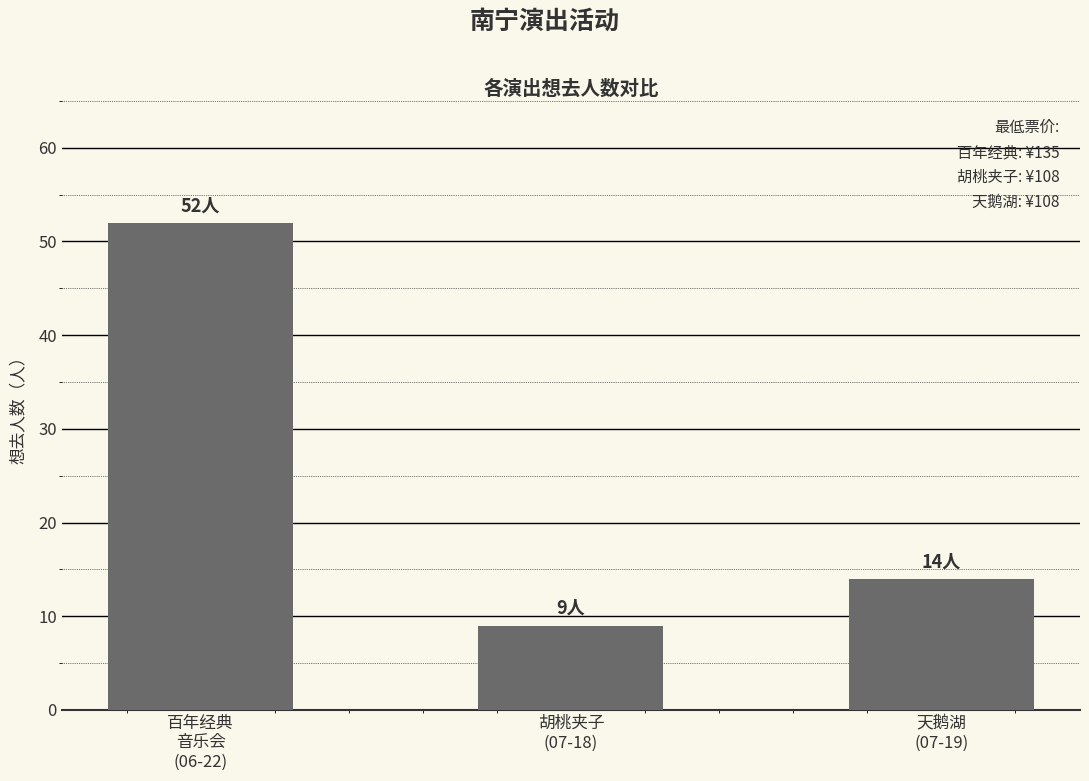

What is the greatest value displayed?

52